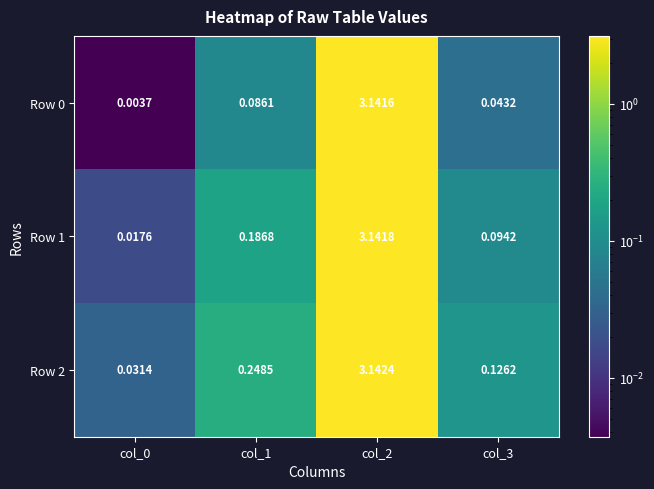

What is the total value across all series at col_1?

0.5